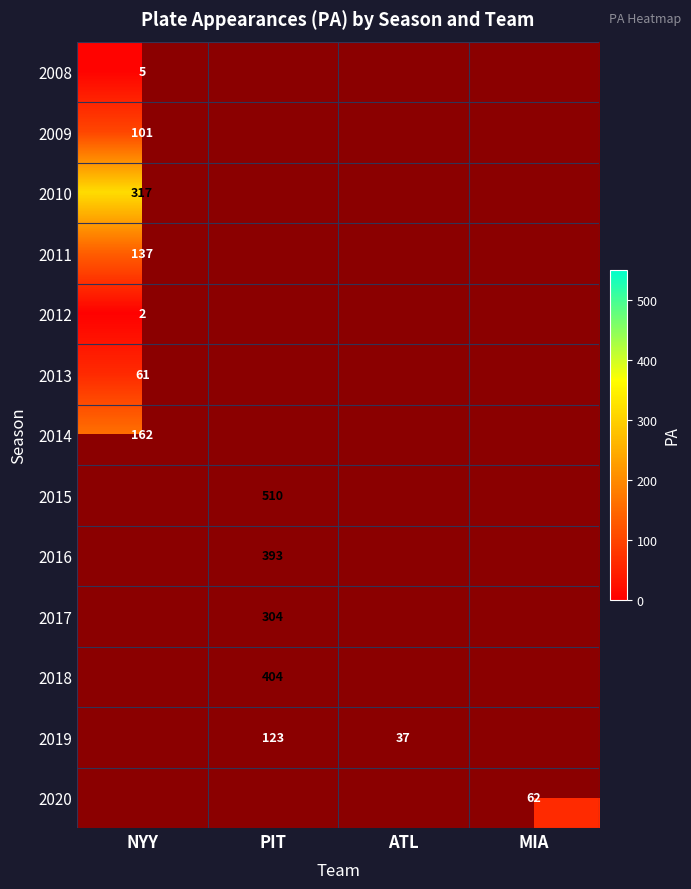

Is the value of 2009 at NYY greater than the value of 2015 at PIT?

No